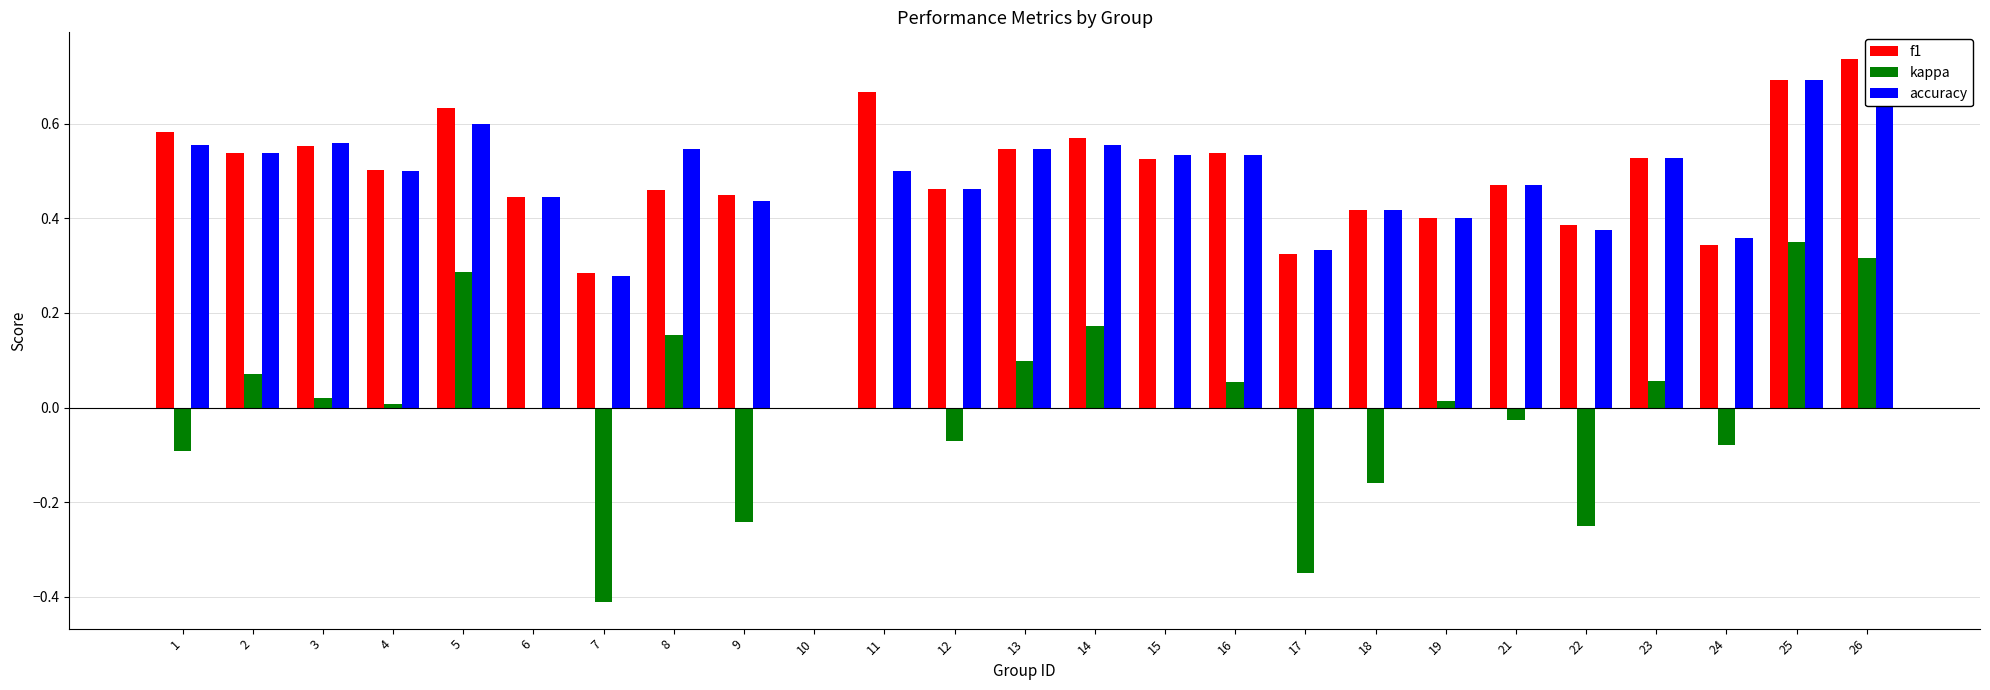

Reading left to right, transcribe all the data shown in this chart.

f1: 0.6	0.5	0.6	0.5	0.6	0.4	0.3	0.5	0.4	0.0	0.7	0.5	0.5	0.6	0.5	0.5	0.3	0.4	0.4	0.5	0.4	0.5	0.3	0.7	0.7
kappa: -0.1	0.1	0.0	0.0	0.3	0.0	-0.4	0.2	-0.2	0.0	0.0	-0.1	0.1	0.2	0.0	0.1	-0.3	-0.2	0.0	-0.0	-0.2	0.1	-0.1	0.3	0.3
accuracy: 0.6	0.5	0.6	0.5	0.6	0.4	0.3	0.5	0.4	0.0	0.5	0.5	0.5	0.6	0.5	0.5	0.3	0.4	0.4	0.5	0.4	0.5	0.4	0.7	0.7